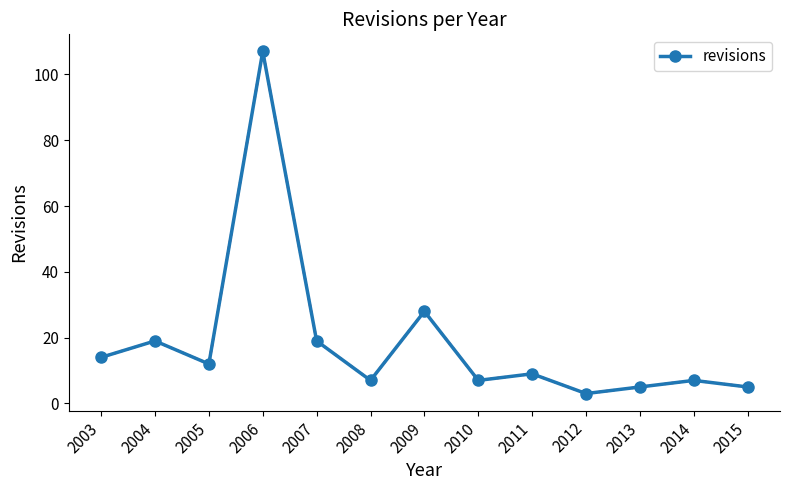

Which category has the highest value across all series?

2006